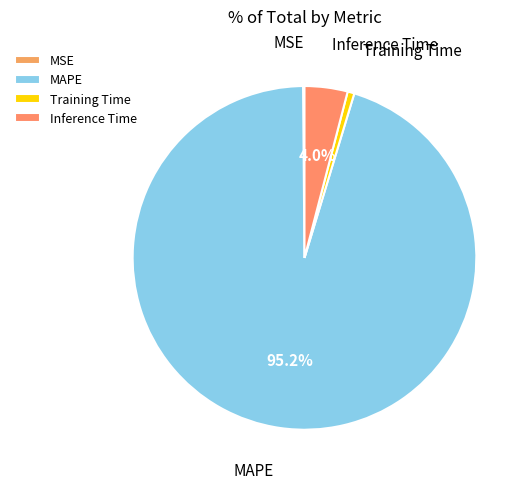

To the nearest percent, what is the combined percentage of Training Time and Inference Time?

5%